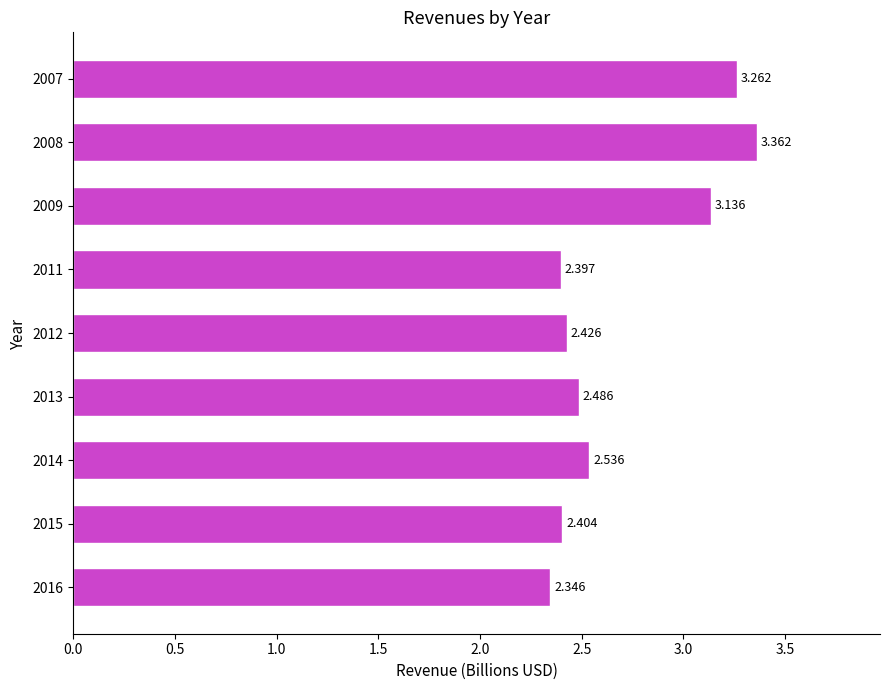

Does the chart contain any negative values?

No